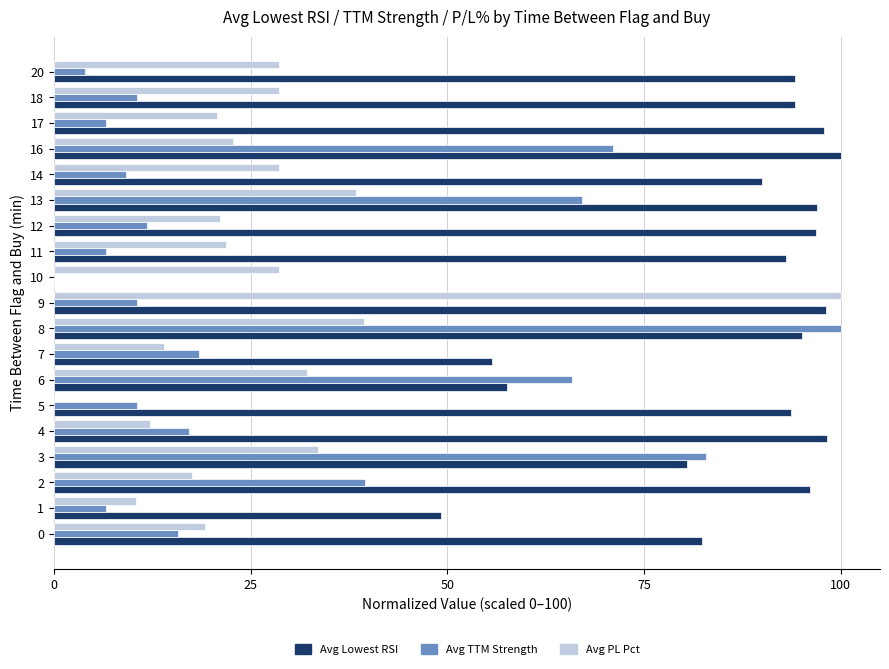

True or false: Avg TTM Strength has a value of 9.2 at 14.

True